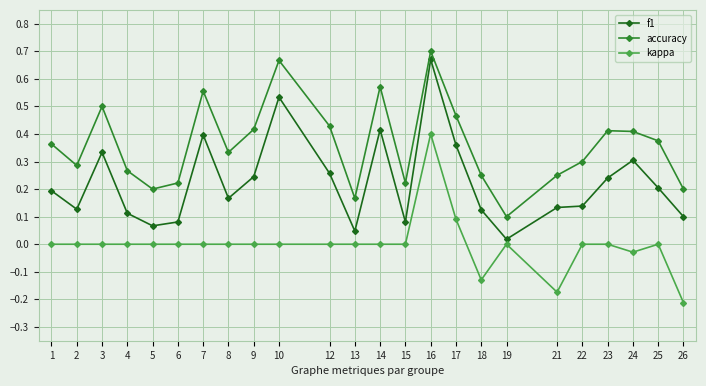

The kappa series shows 0.0 at 15. True or false?

True